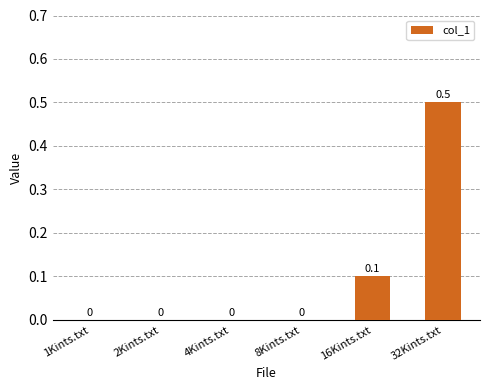

The chart shows a value of -0.3 at 1Kints.txt. True or false?

False